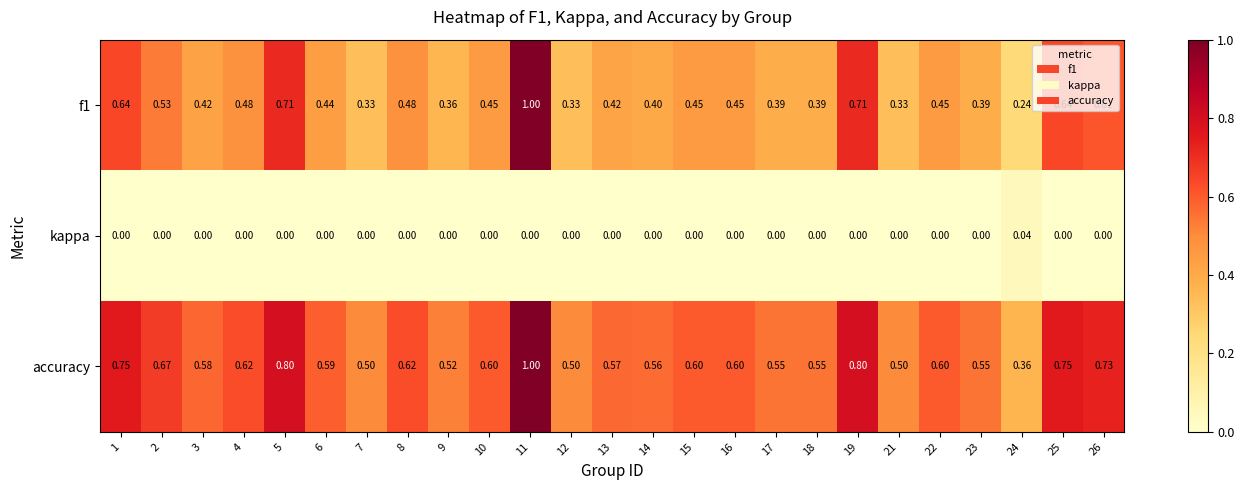

Is the value of kappa at 18 greater than the value of f1 at 16?

No